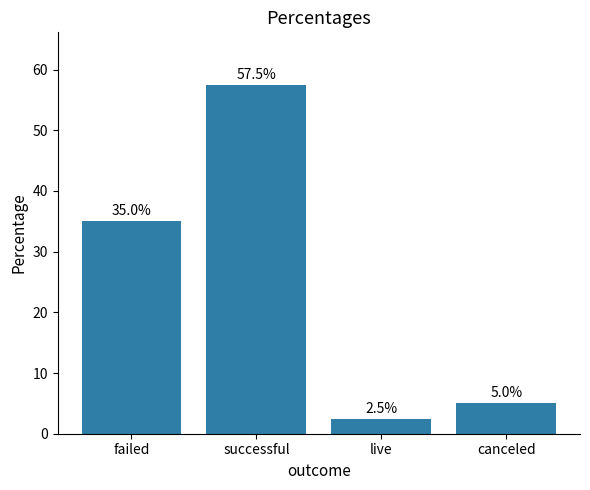

Reading left to right, transcribe all the data shown in this chart.

failed=35.0	successful=57.5	live=2.5	canceled=5.0